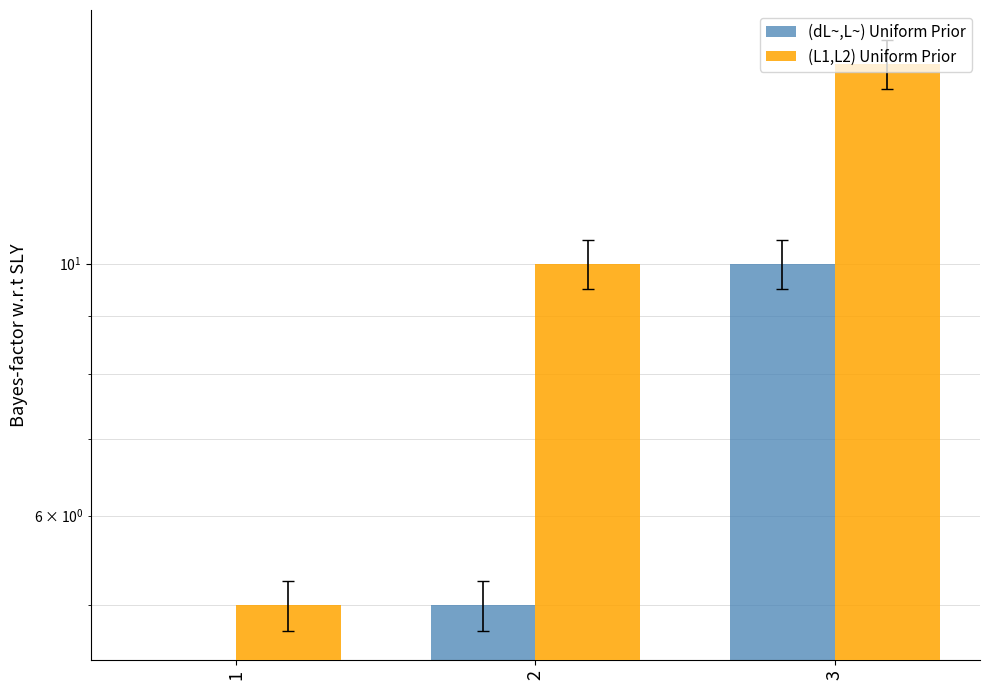

What is the total value across all series at 2?

15